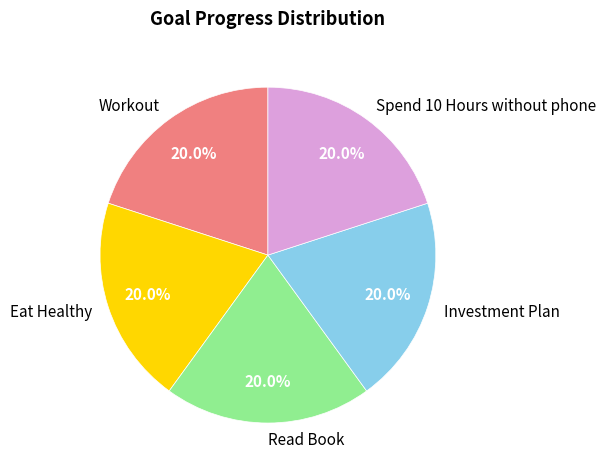

What percentage is NOT represented by Read Book?

80.0%